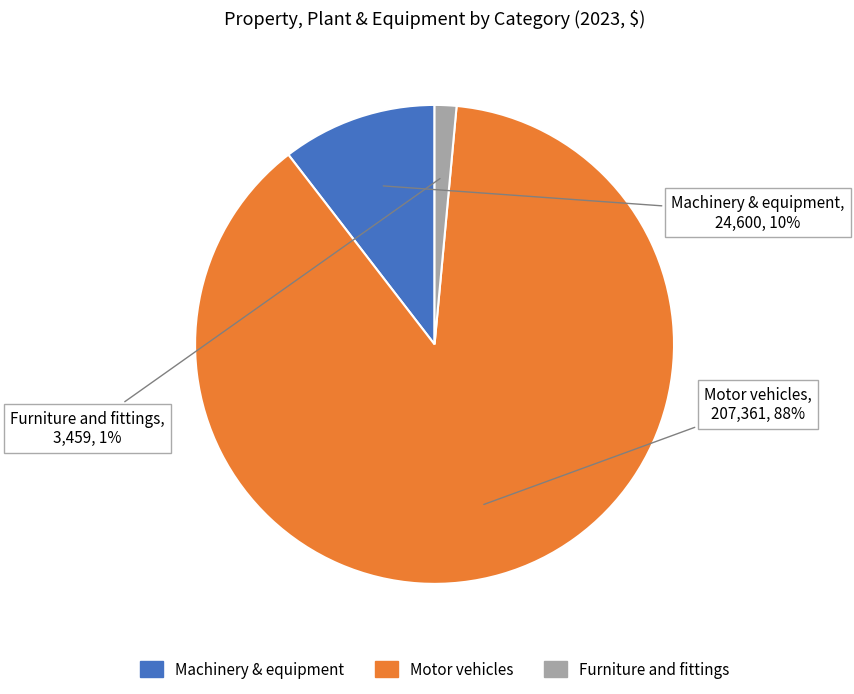

Which has a higher value, Machinery & equipment or Motor vehicles?

Motor vehicles